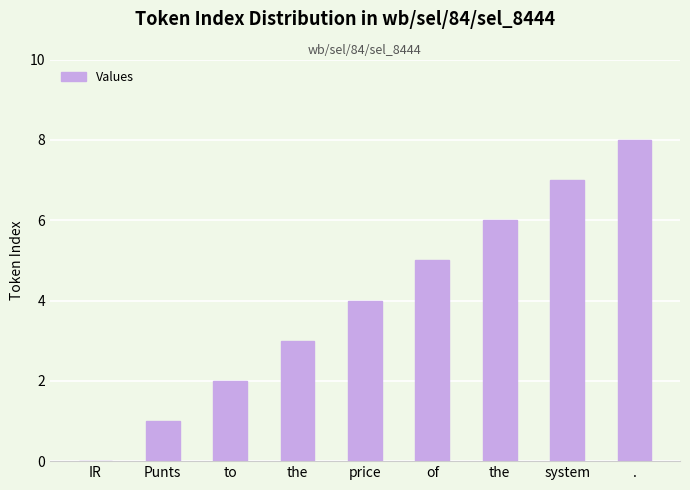

Reading left to right, transcribe all the data shown in this chart.

0	1	2	3	4	5	6	7	8